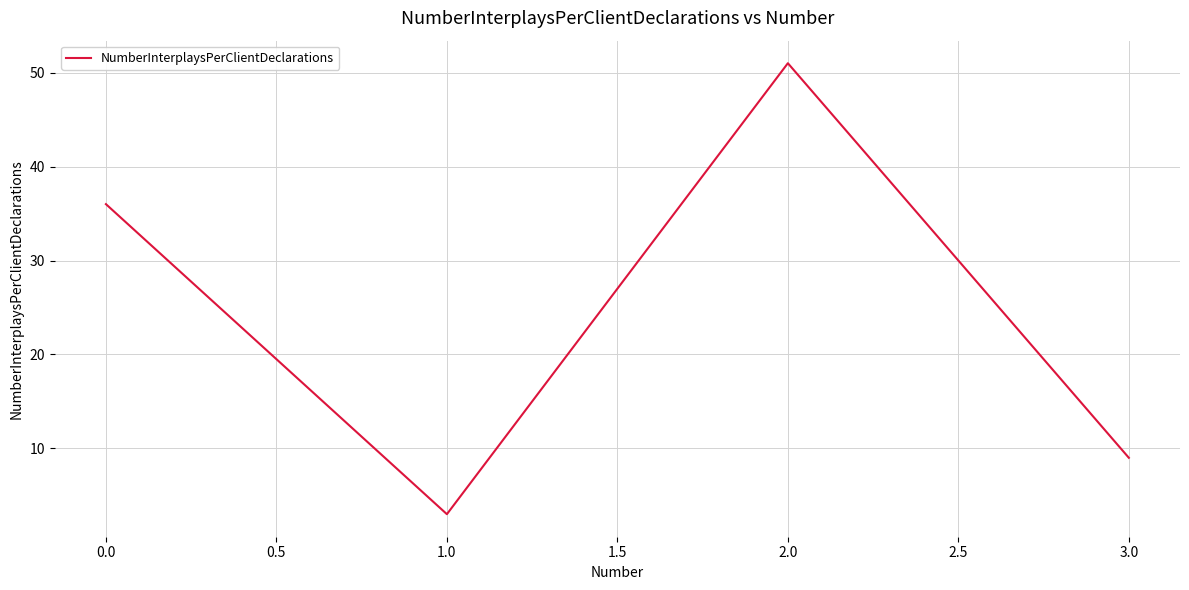

Count the values in the range 9 to 51.

3